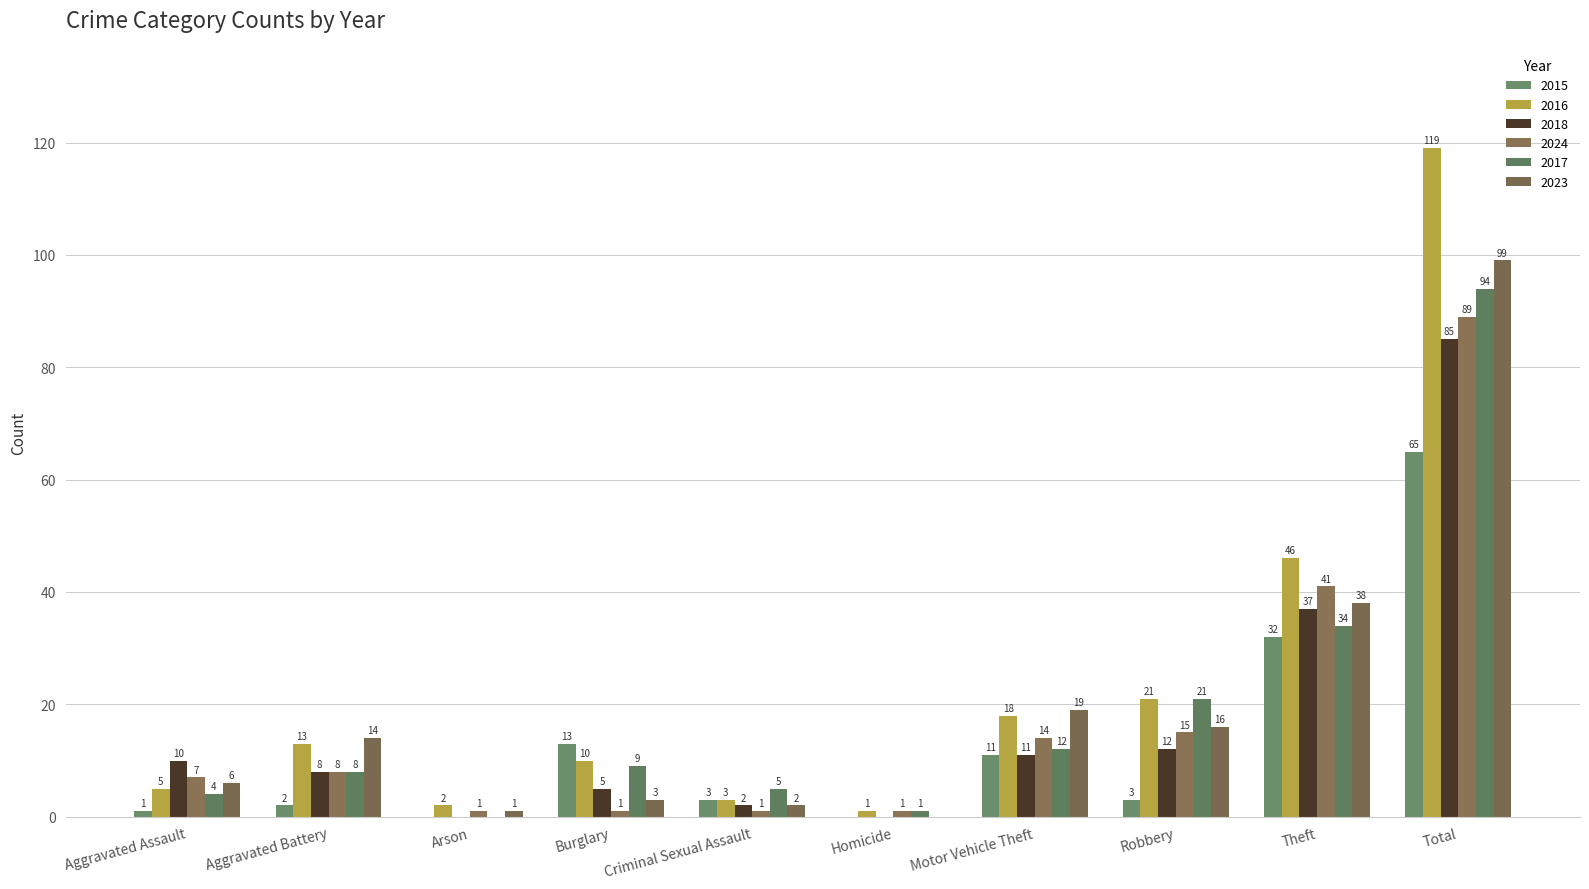

Where is 2023 nearest to the value 49?

Theft